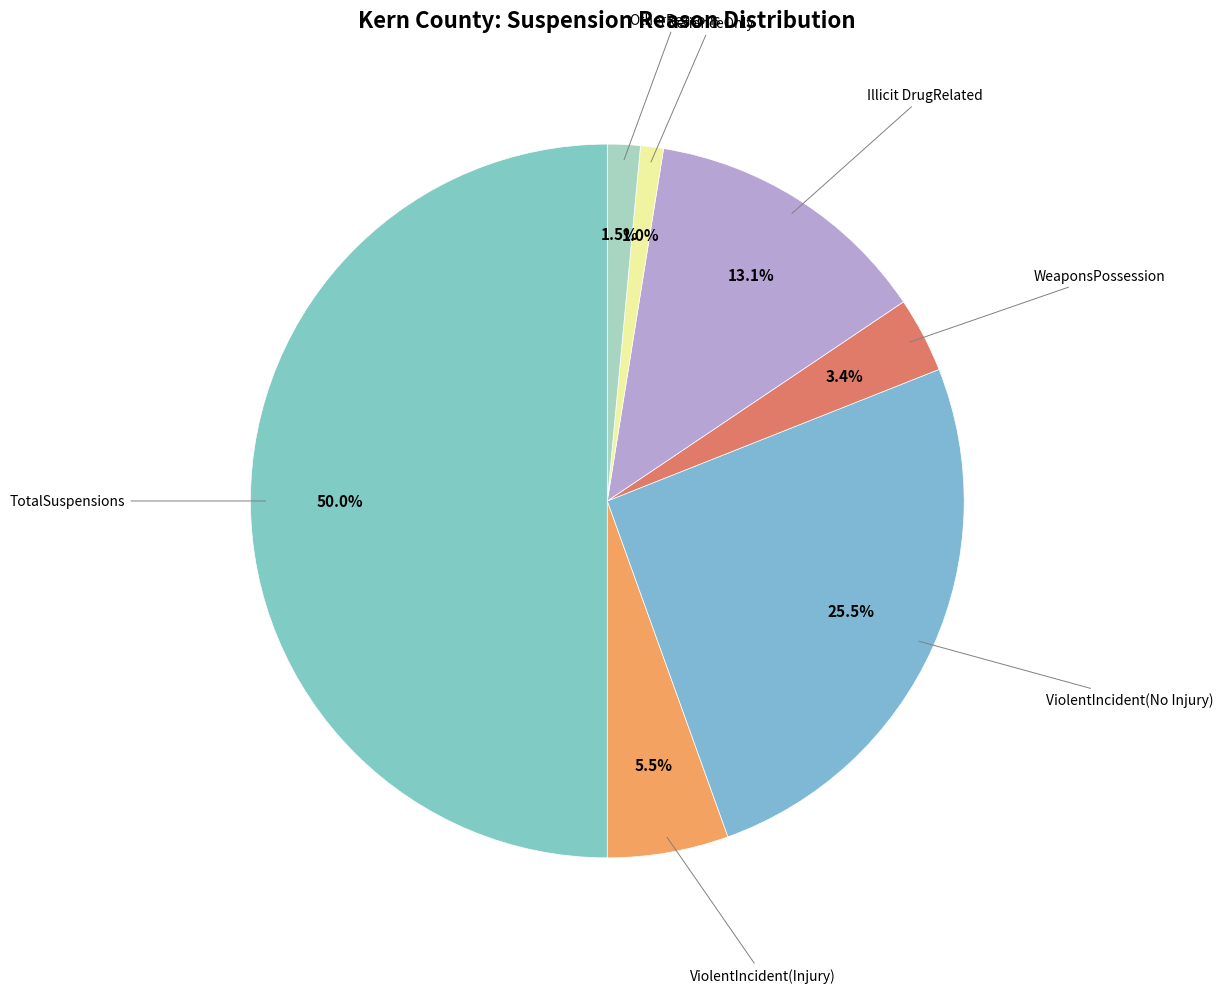

Which slice is the largest?

TotalSuspensions